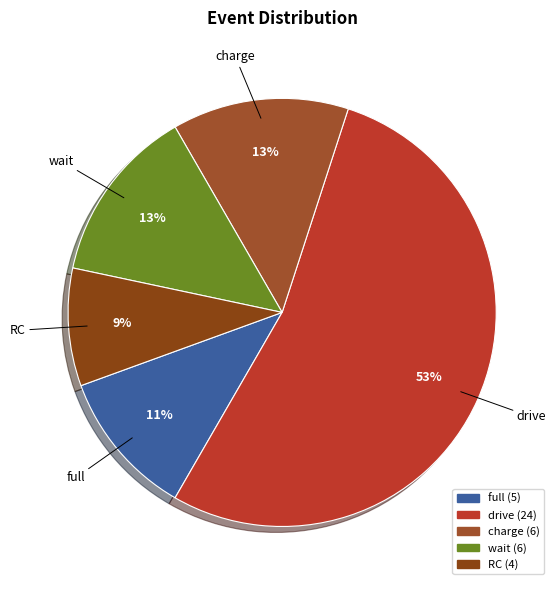

Which category has the biggest portion of the pie?

drive